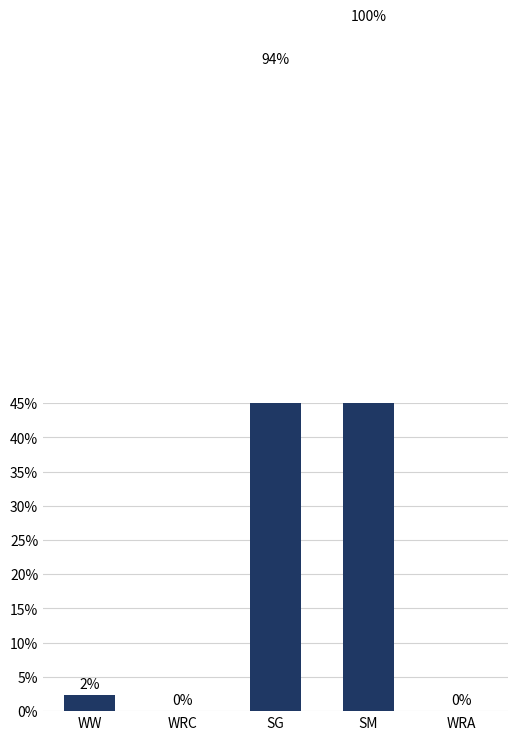

Reading left to right, what are all the values shown in this chart?

0.0	0.0	0.9	1.0	0.0